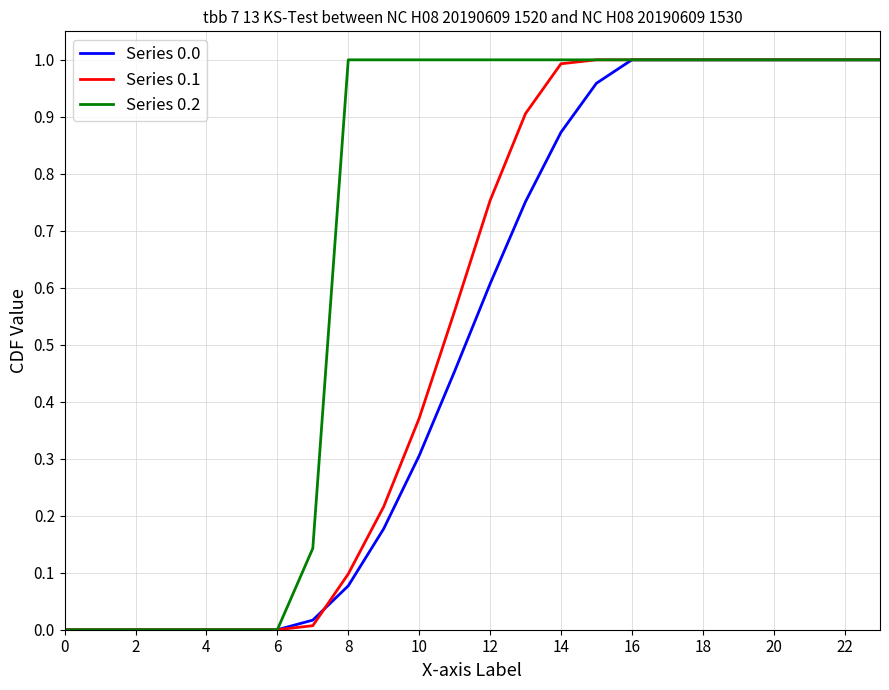

Which series has the largest total across all categories?

Series 0.2